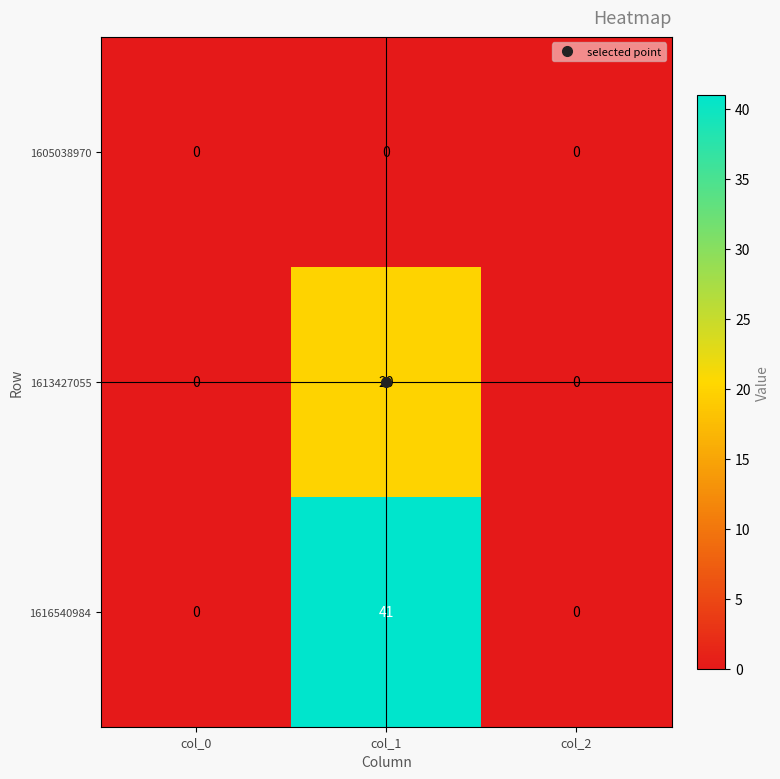

The value of 1616540984 at col_0 is -19. True or false?

False